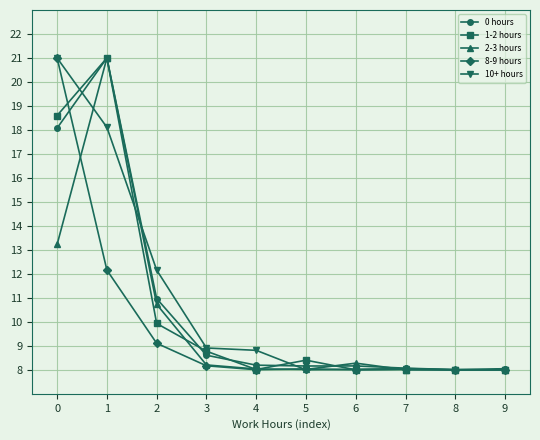

Is the value of 8-9 hours at 6 greater than the value of 2-3 hours at 6?

No